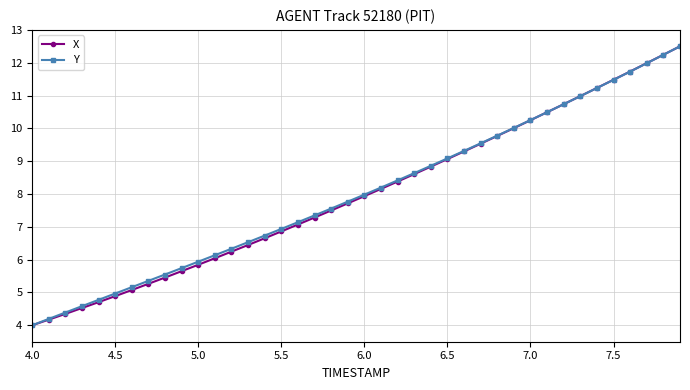

What is the minimum value for X?

4.0